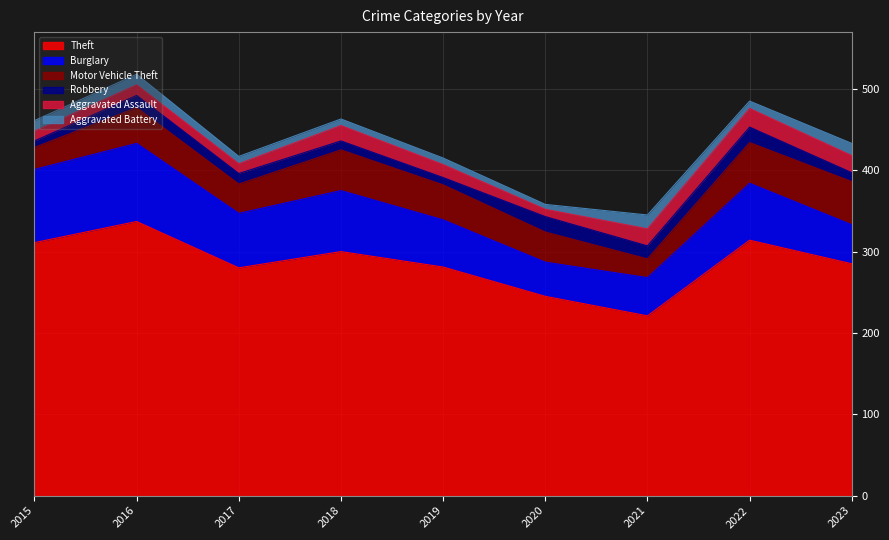

Reading left to right, extract all data points from this chart.

Theft: 2015=311	2016=337	2017=280	2018=300	2019=281	2020=245	2021=221	2022=314	2023=285
Burglary: 2015=90	2016=96	2017=67	2018=75	2019=58	2020=42	2021=47	2022=70	2023=48
Motor Vehicle Theft: 2015=27	2016=44	2017=36	2018=50	2019=43	2020=37	2021=23	2022=50	2023=53
Robbery: 2015=8	2016=15	2017=13	2018=11	2019=9	2020=19	2021=16	2022=19	2023=11
Aggravated Assault: 2015=12	2016=13	2017=12	2018=19	2019=16	2020=9	2021=21	2022=23	2023=21
Aggravated Battery: 2015=13	2016=13	2017=9	2018=8	2019=8	2020=6	2021=17	2022=9	2023=15